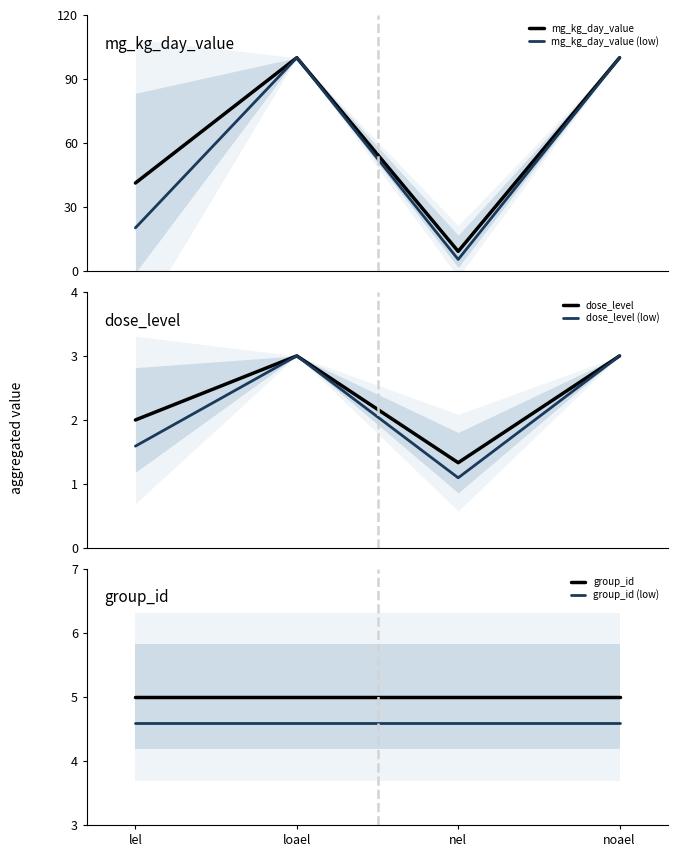

List the labels in order of mg_kg_day_value (low) value, largest first.

loael, noael, lel, nel